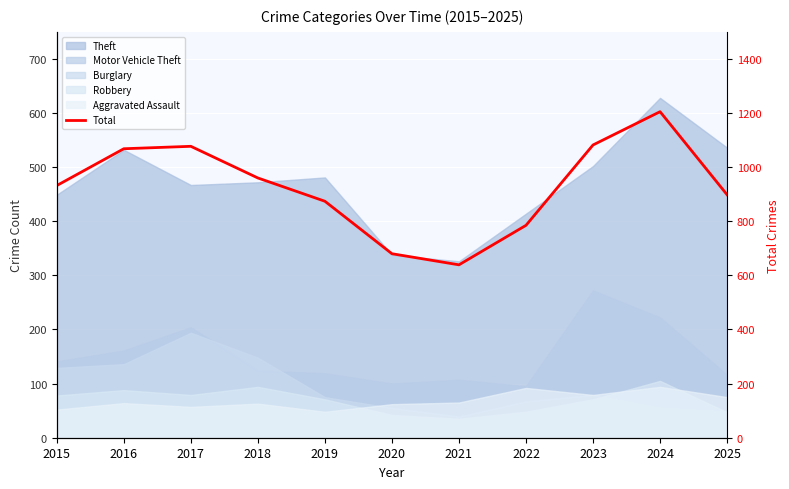

Reading left to right, transcribe all the data shown in this chart.

932	1068	1077	960	874	680	639	785	1082	1205	898